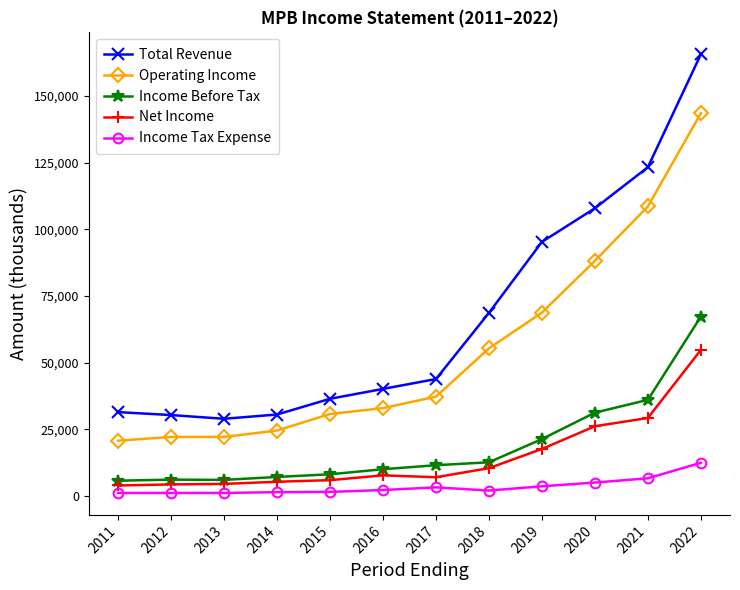

What is the maximum value shown in the chart?

165600